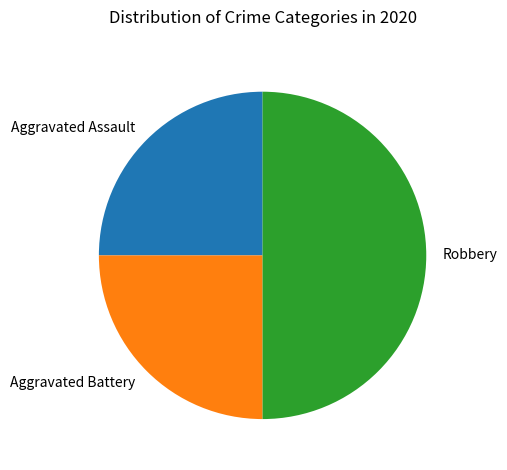

What is the ratio of the value at Aggravated Assault to the value at Aggravated Battery?

1.0